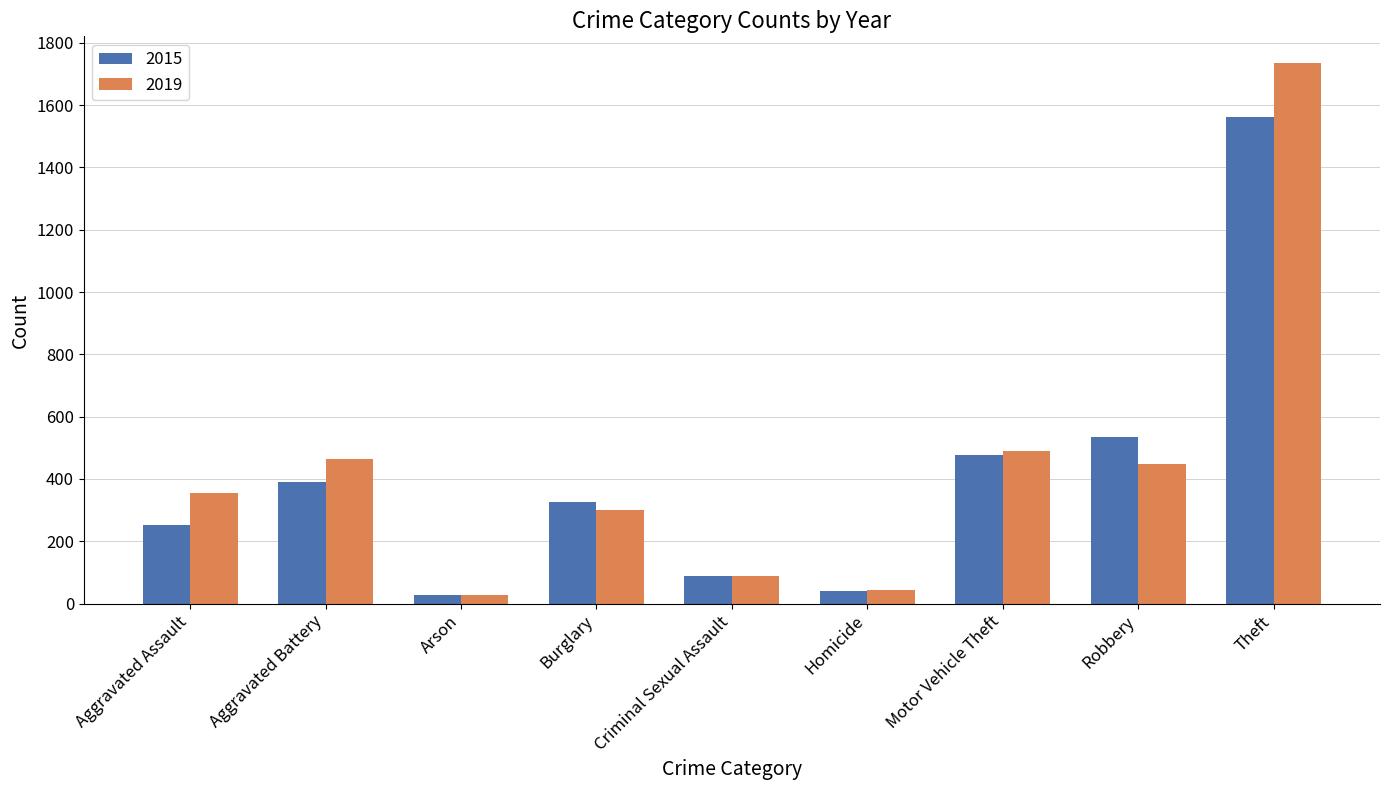

How many values in the 2019 series are below 356?

4